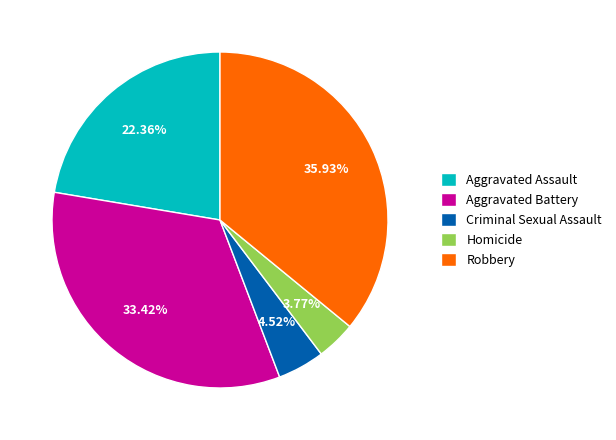

Which category has the biggest portion of the pie?

Robbery